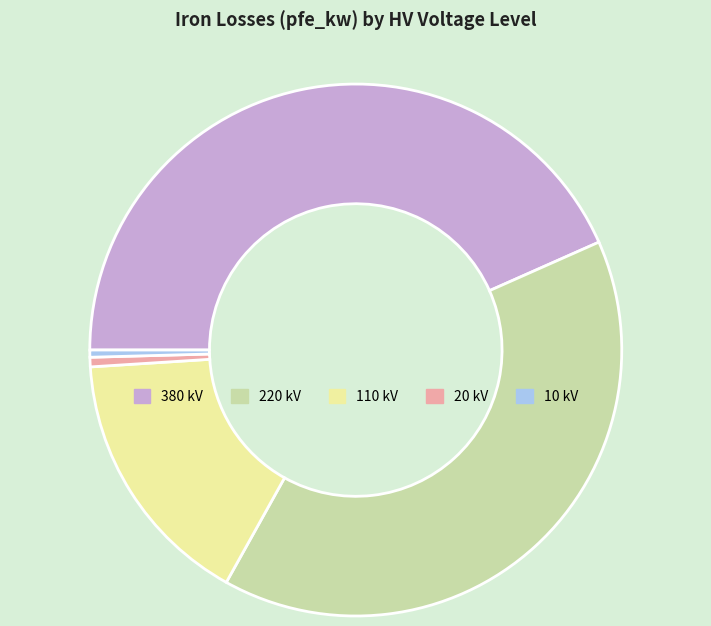

Which category has the biggest portion of the pie?

380